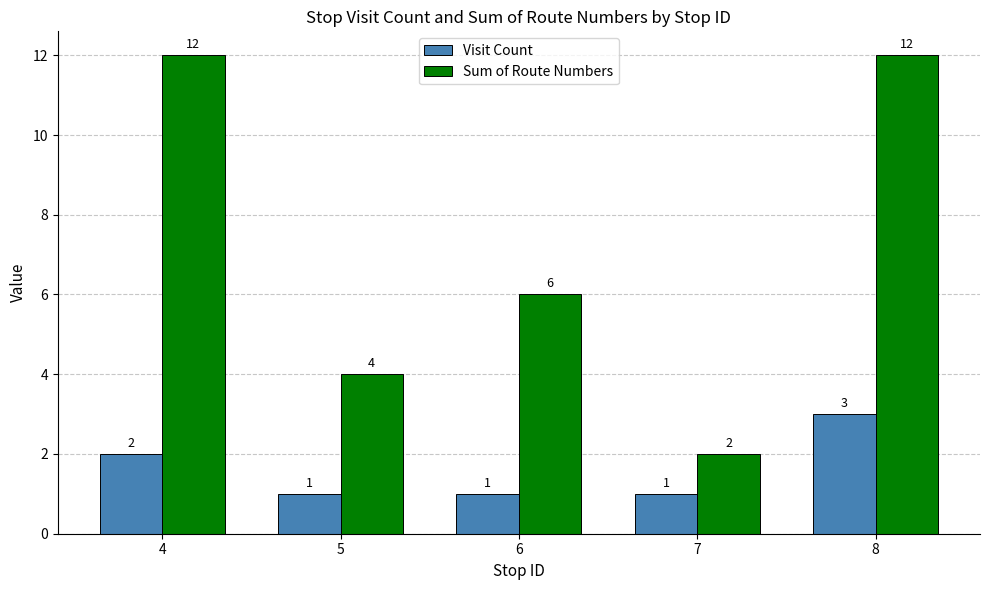

At which label does Visit Count reach its peak?

8